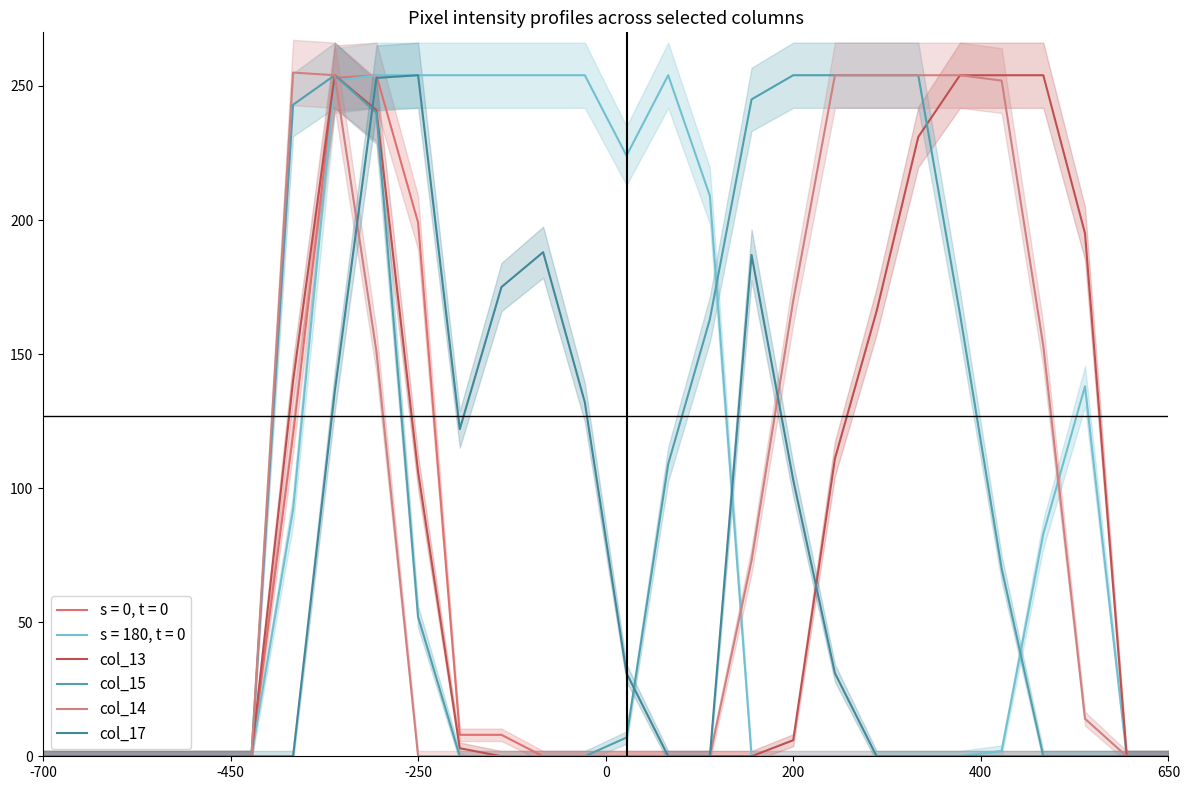

What position from the left is 7?

8